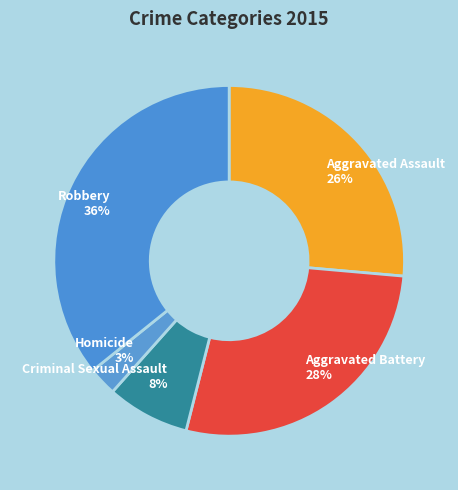

To the nearest percent, what is the average slice percentage?

20%